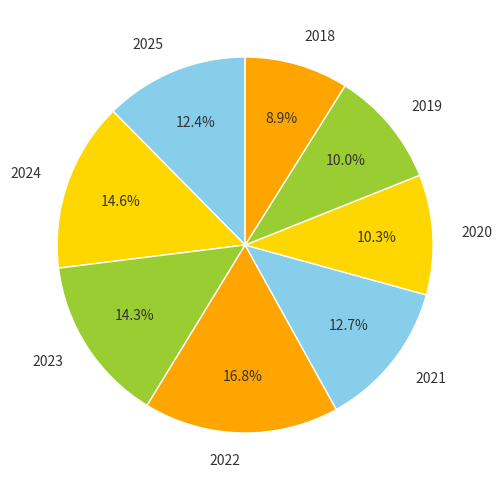

What is the largest slice in the pie chart?

2022